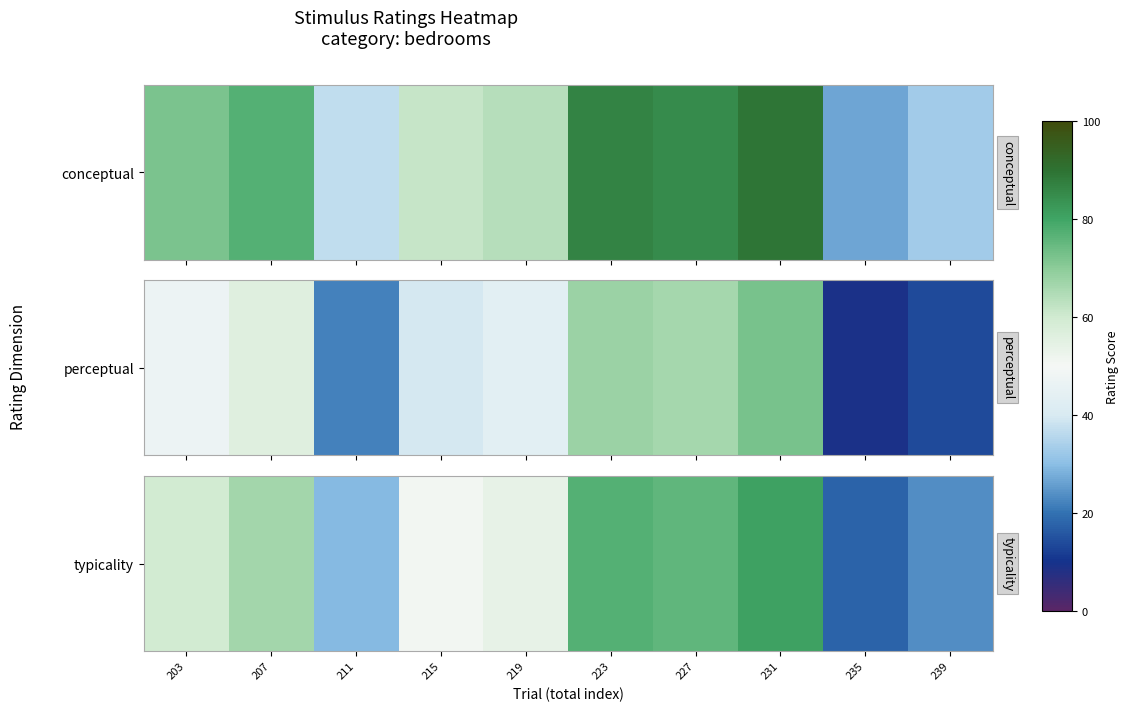

Where does the data first go above 59?

203